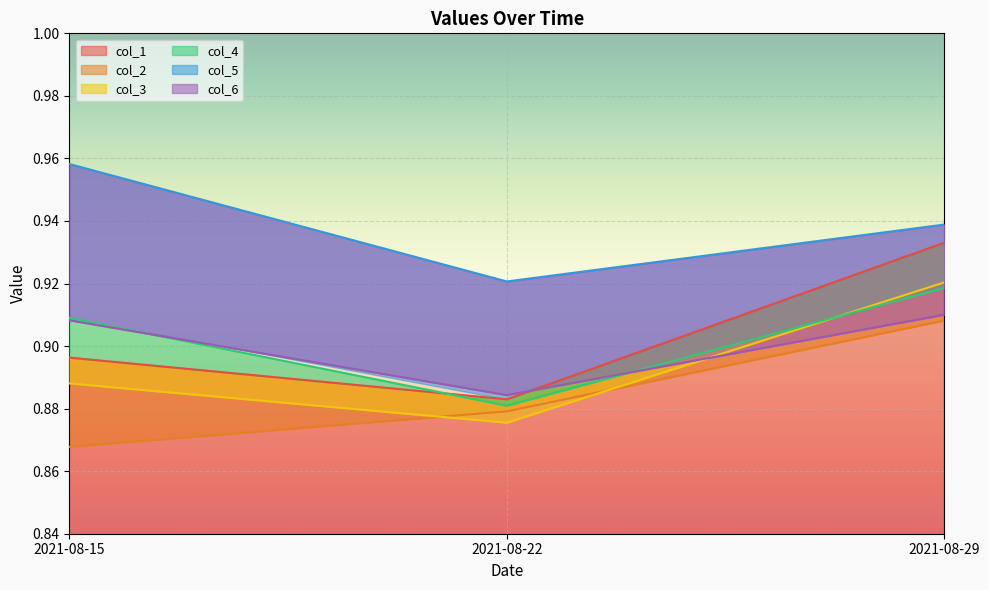

Reading left to right, what are all the values shown in this chart?

col_1: 0.9	0.9	0.9
col_2: 0.9	0.9	0.9
col_3: 0.9	0.9	0.9
col_4: 0.9	0.9	0.9
col_5: 1.0	0.9	0.9
col_6: 0.9	0.9	0.9